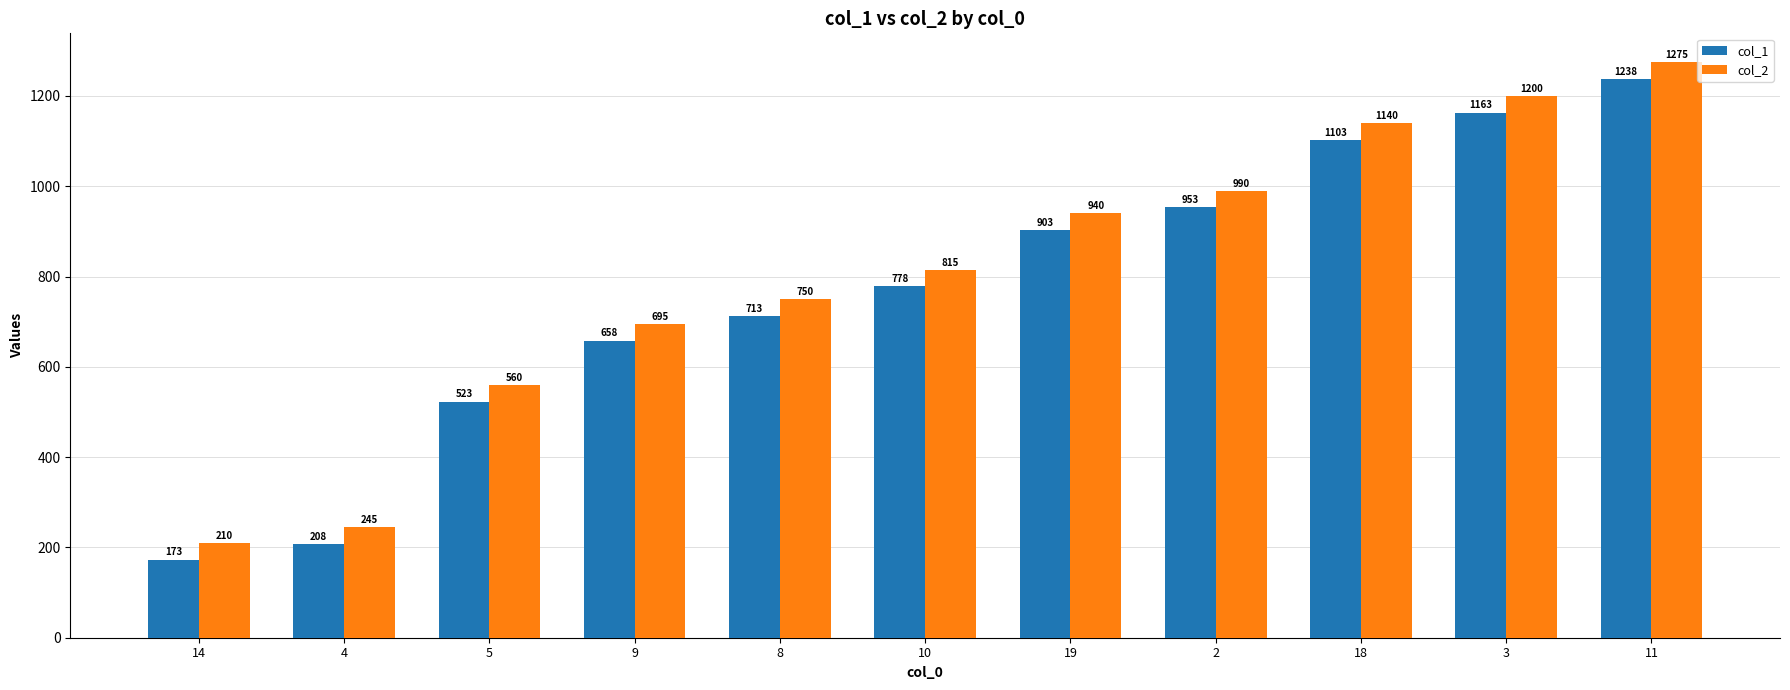

True or false: col_1 has a value of 523 at 5.

True